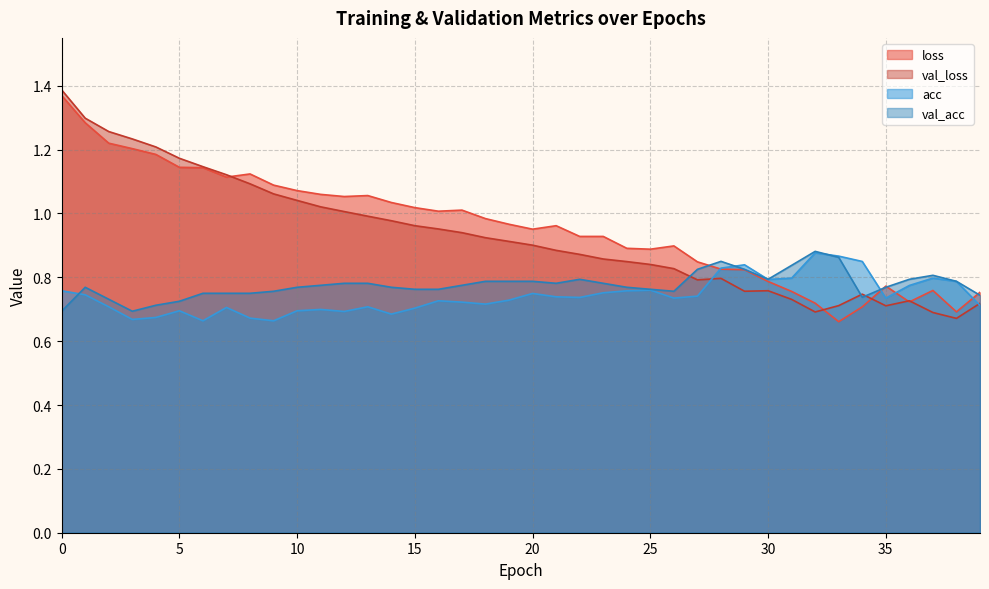

How many lines are shown in the chart?

4